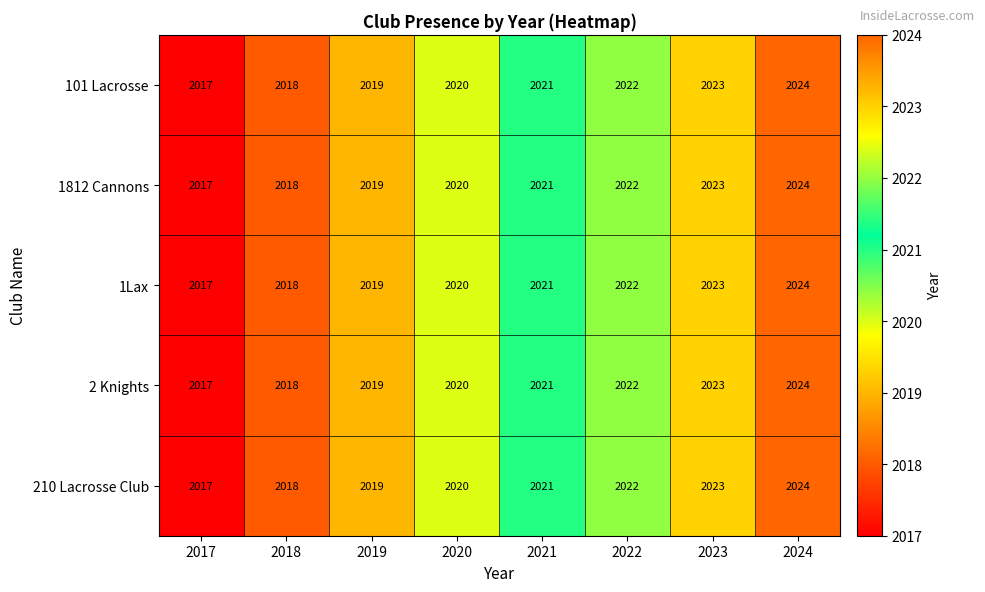

Rank the categories by 101 Lacrosse value from lowest to highest.

2017, 2018, 2019, 2020, 2021, 2022, 2023, 2024